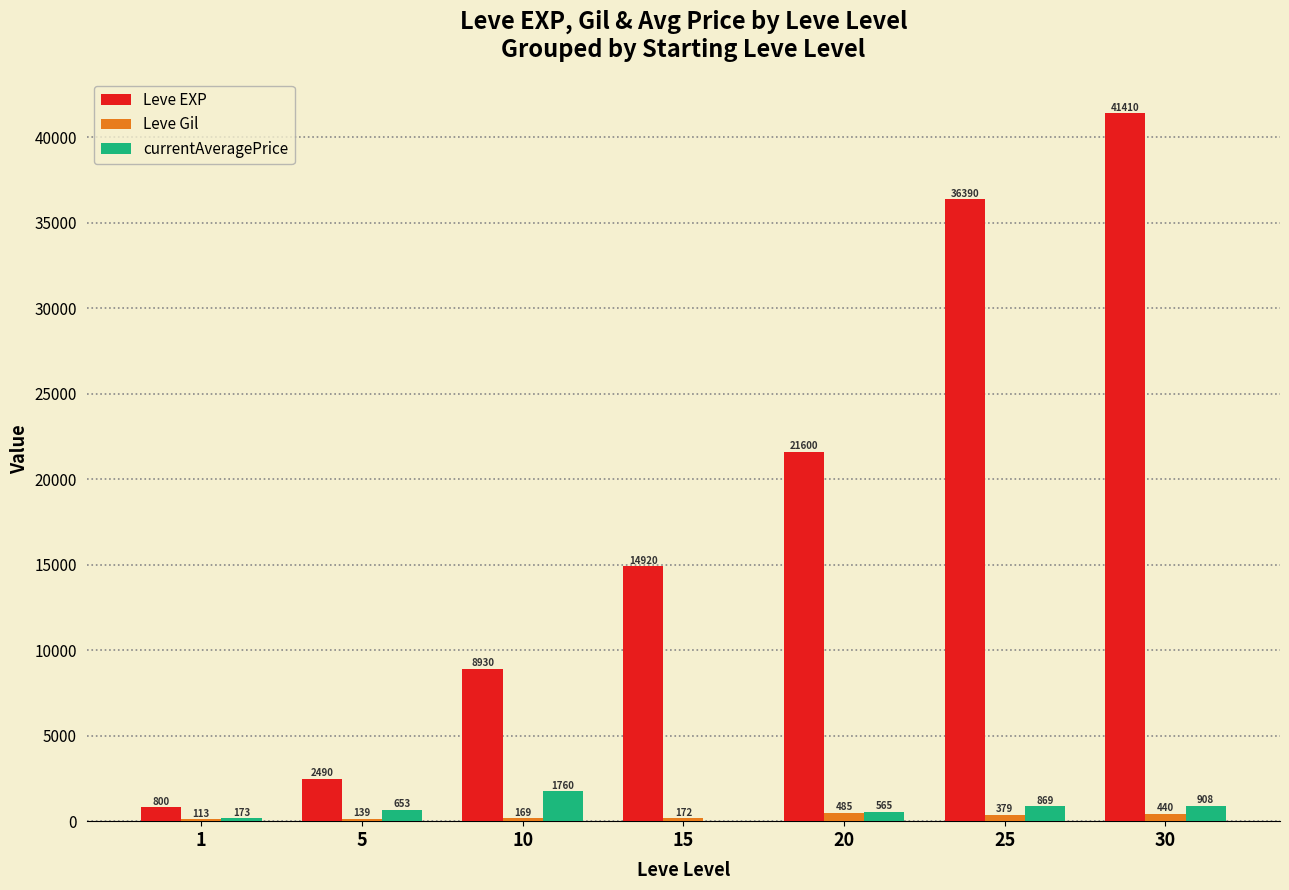

What is the difference between the Leve EXP values at 20 and 1?

20800.0